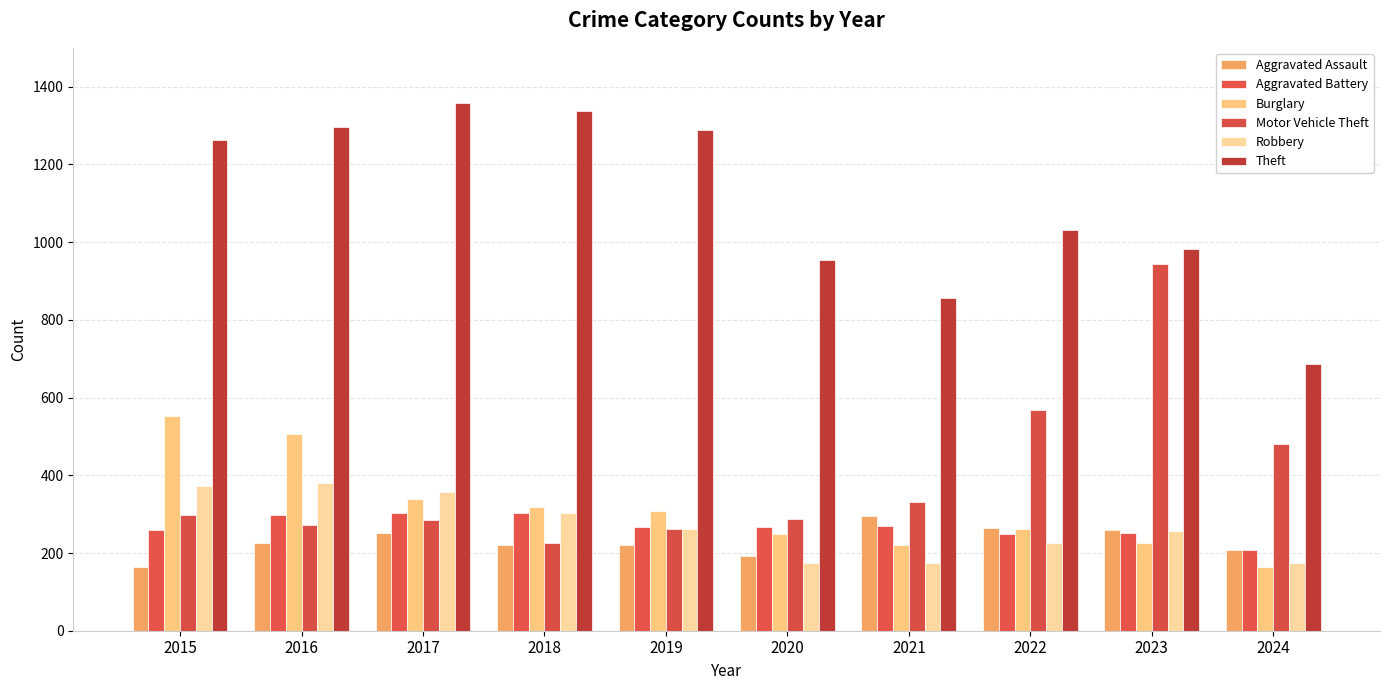

How many data points in Robbery are less than 263?

5